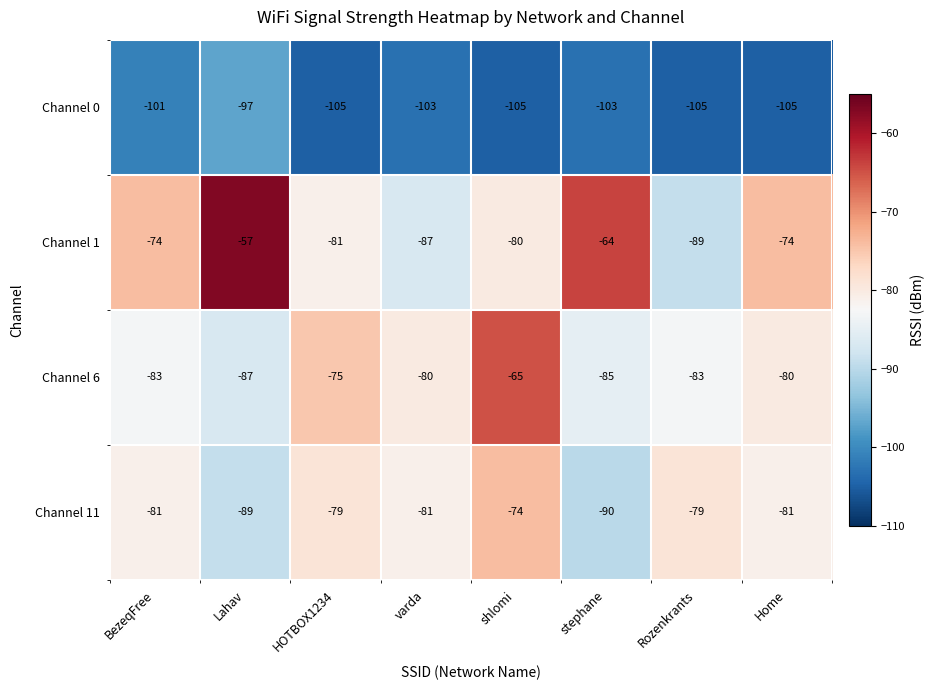

What is the smallest value displayed?

-105